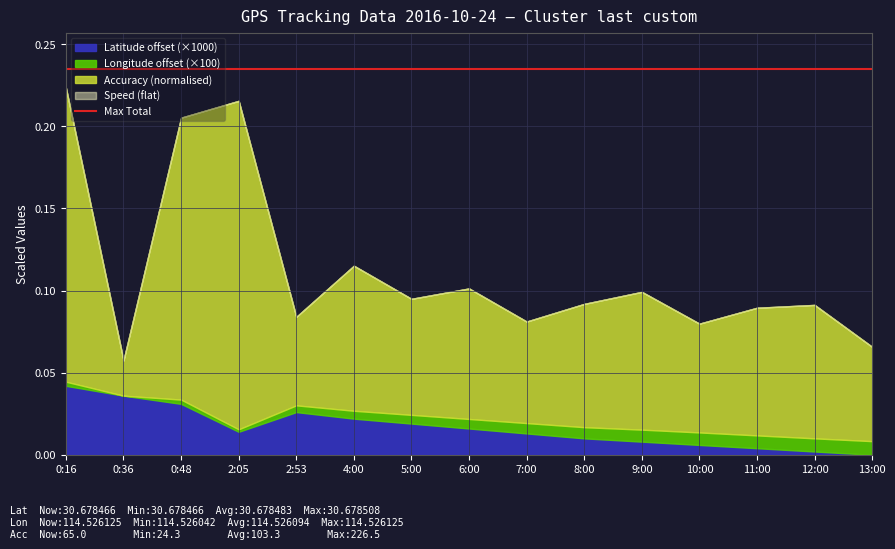

Which series has the largest range (max minus min)?

Accuracy